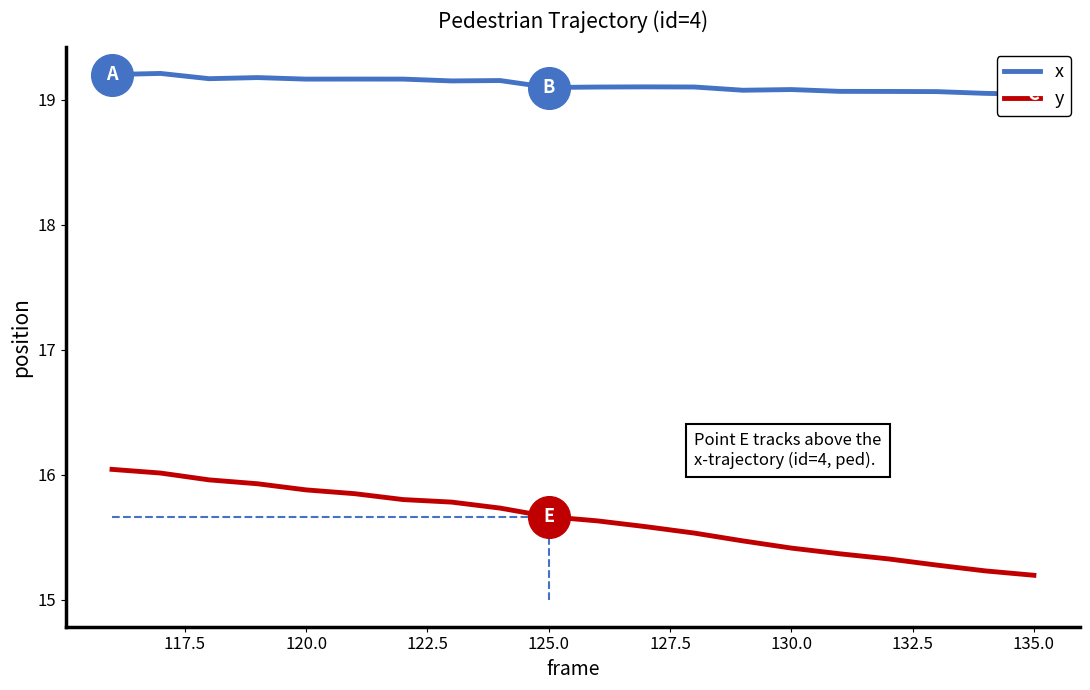

What is the lowest value of the y series?

15.2